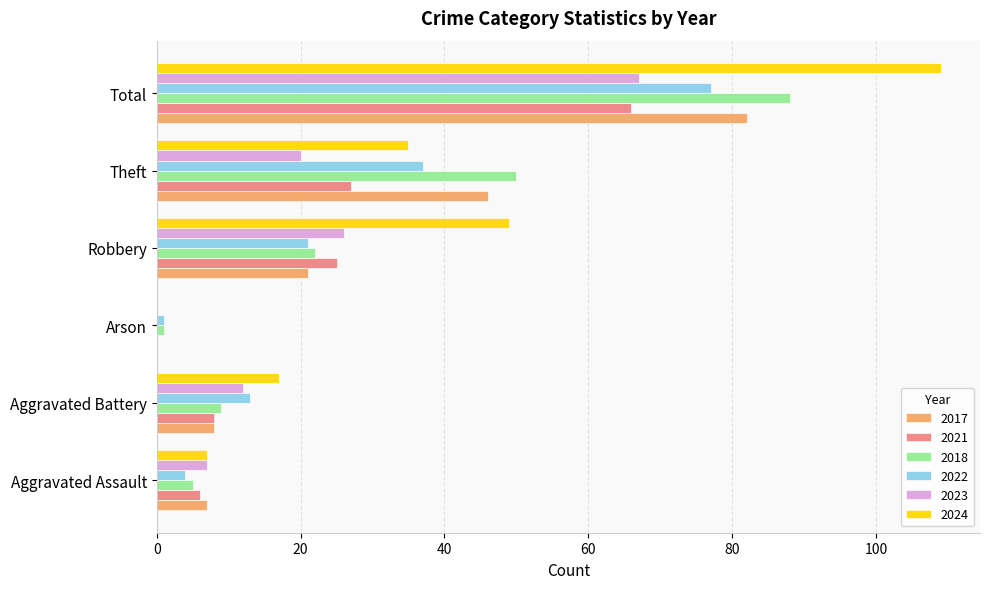

The 2024 series shows 35 at Theft. True or false?

True